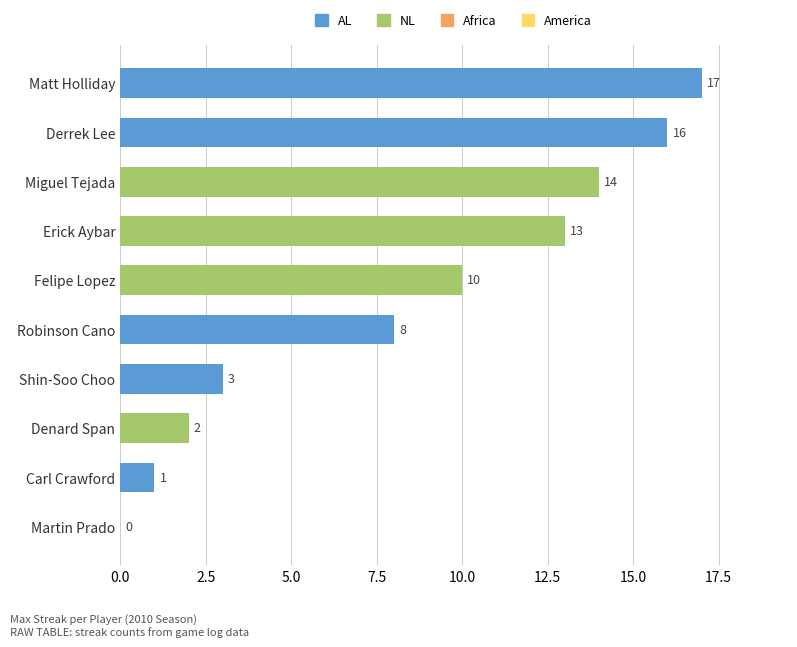

Approximately how many times larger is the value at Derrek Lee compared to Erick Aybar?

1.2